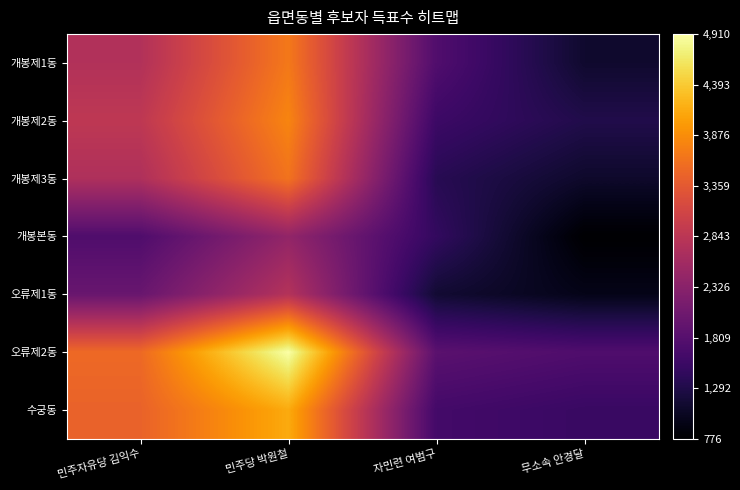

Reading right to left, list all the values displayed in this chart.

개봉제1동: 무소속 안경달=1115	자민련 여범구=1755	민주당 박원철=3685	민주자유당 김익수=2746
개봉제2동: 무소속 안경달=1305	자민련 여범구=1558	민주당 박원철=3800	민주자유당 김익수=2875
개봉제3동: 무소속 안경달=1094	자민련 여범구=1367	민주당 박원철=3629	민주자유당 김익수=2711
개봉본동: 무소속 안경달=776	자민련 여범구=1469	민주당 박원철=2418	민주자유당 김익수=1744
오류제1동: 무소속 안경달=955	자민련 여범구=1146	민주당 박원철=2766	민주자유당 김익수=1995
오류제2동: 무소속 안경달=1743	자민련 여범구=1851	민주당 박원철=4910	민주자유당 김익수=3534
수궁동: 무소속 안경달=1522	자민련 여범구=1627	민주당 박원철=4129	민주자유당 김익수=3463